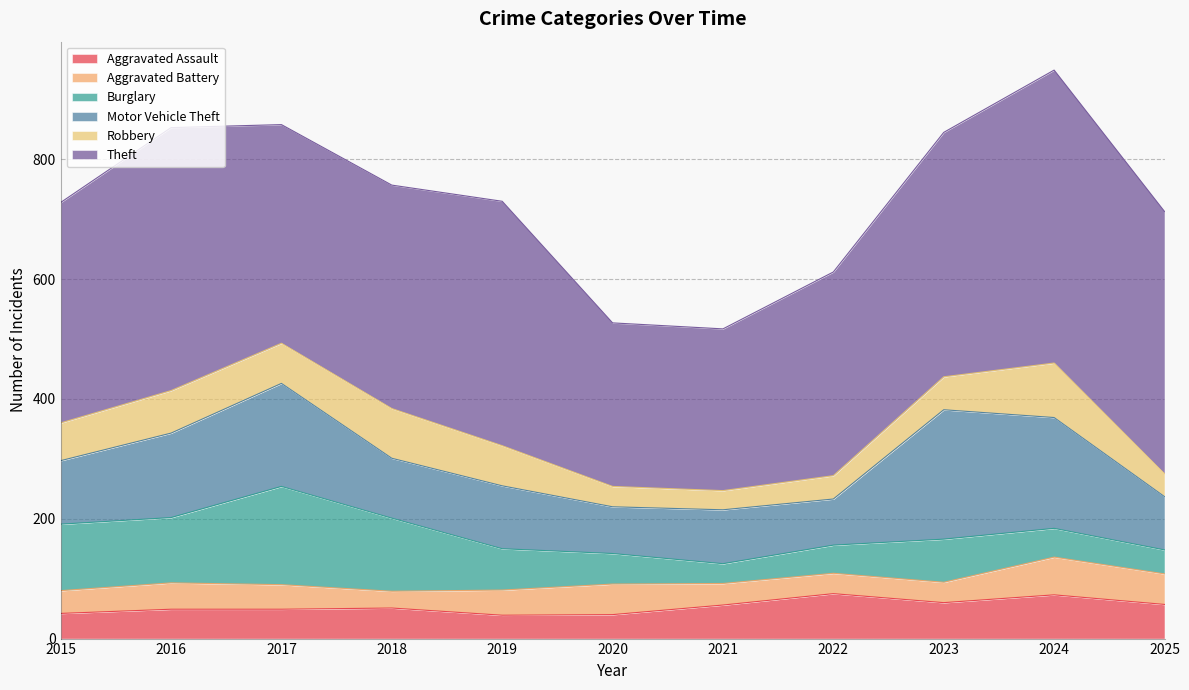

Is the value of Robbery at 2023 greater than the value of Theft at 2022?

No